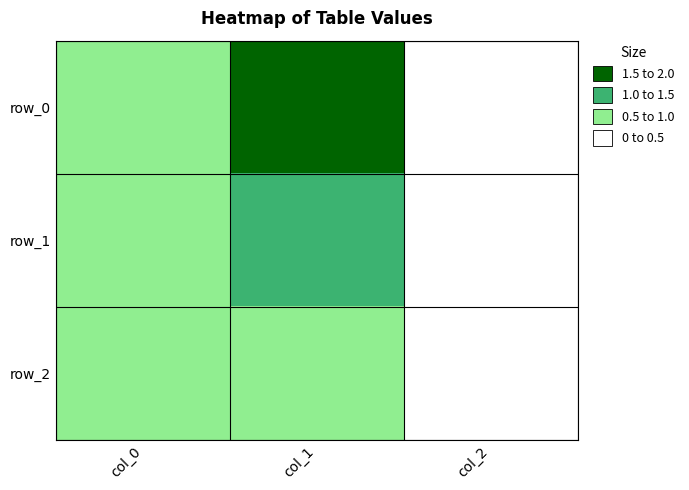

Which category has the highest value in the row_2 series?

col_1